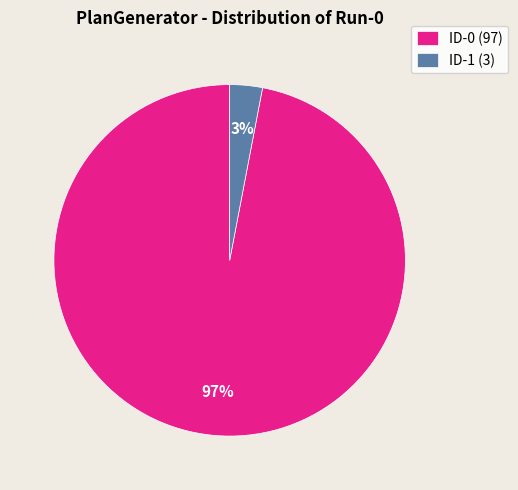

To the nearest percent, what is the difference between the largest and smallest slice percentages?

94%